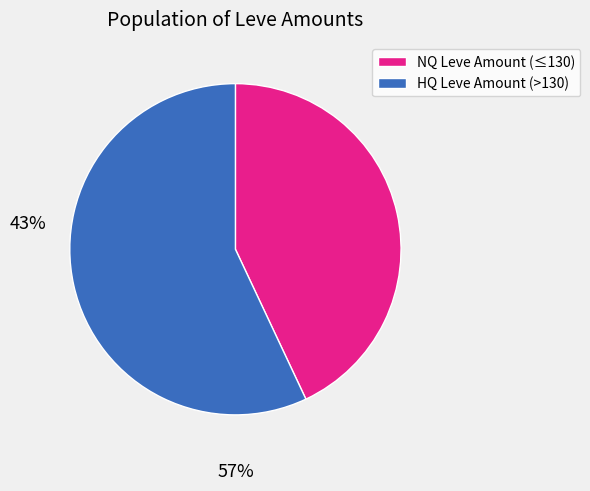

Is it true that NQ Leve Amount (≤130) is 43% of the pie?

True